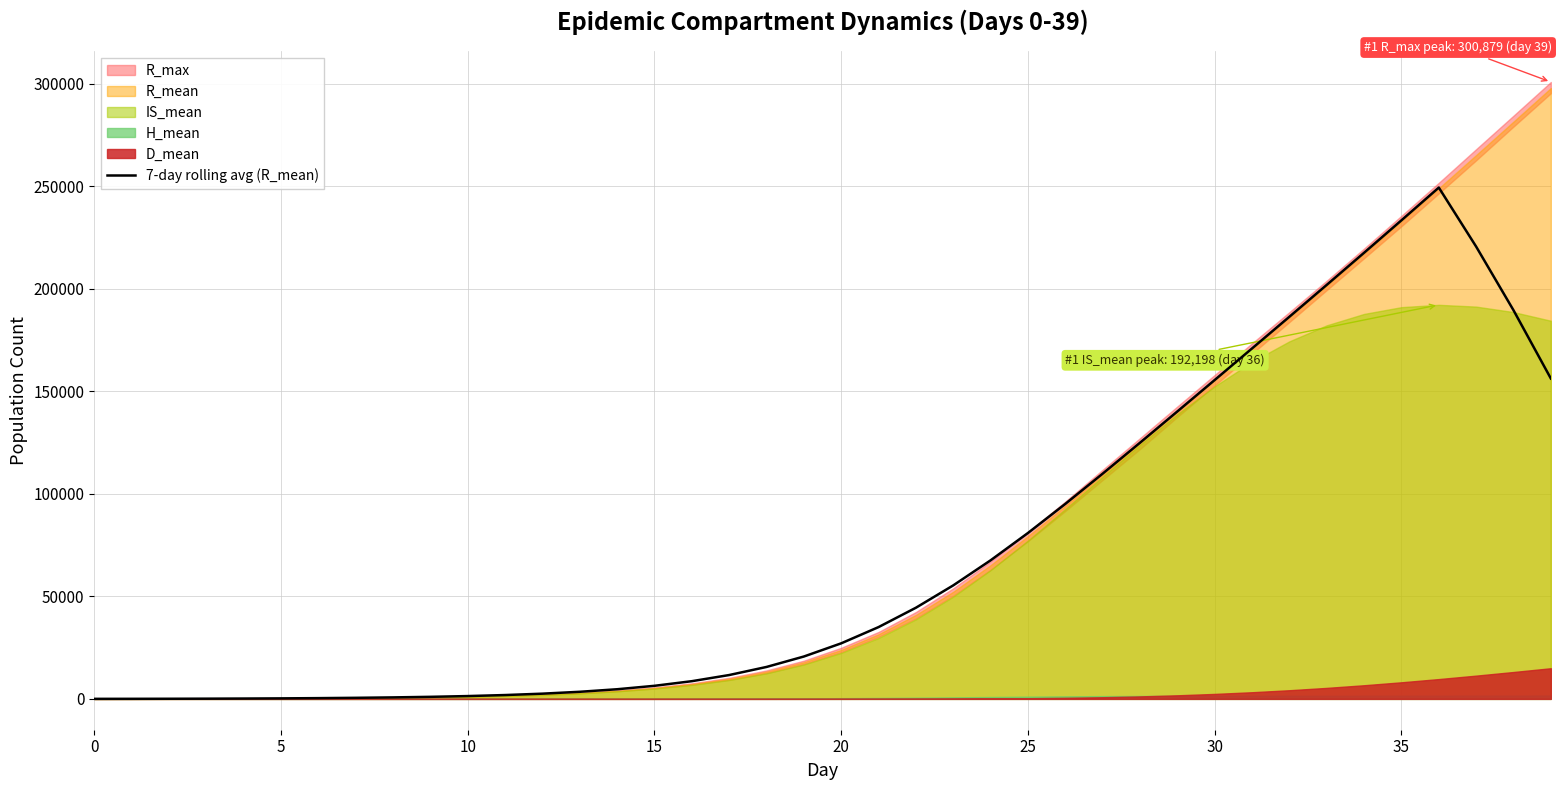

Reading left to right, list all the values displayed in this chart.

15.4	32.9	61.1	103.5	164.8	250.0	365.1	519.3	725.4	1001.0	1371.4	1870.5	2546.0	3461.1	4701.2	6377.3	8630.3	11630.7	15575.2	20667.9	27101.4	35020.3	44462.2	55367.0	67591.1	80922.0	95100.5	109856.0	124942.5	140200.7	155541.8	170936.2	186391.3	201937.7	217608.8	233424.6	249387.6	220584.9	189553.1	156262.2